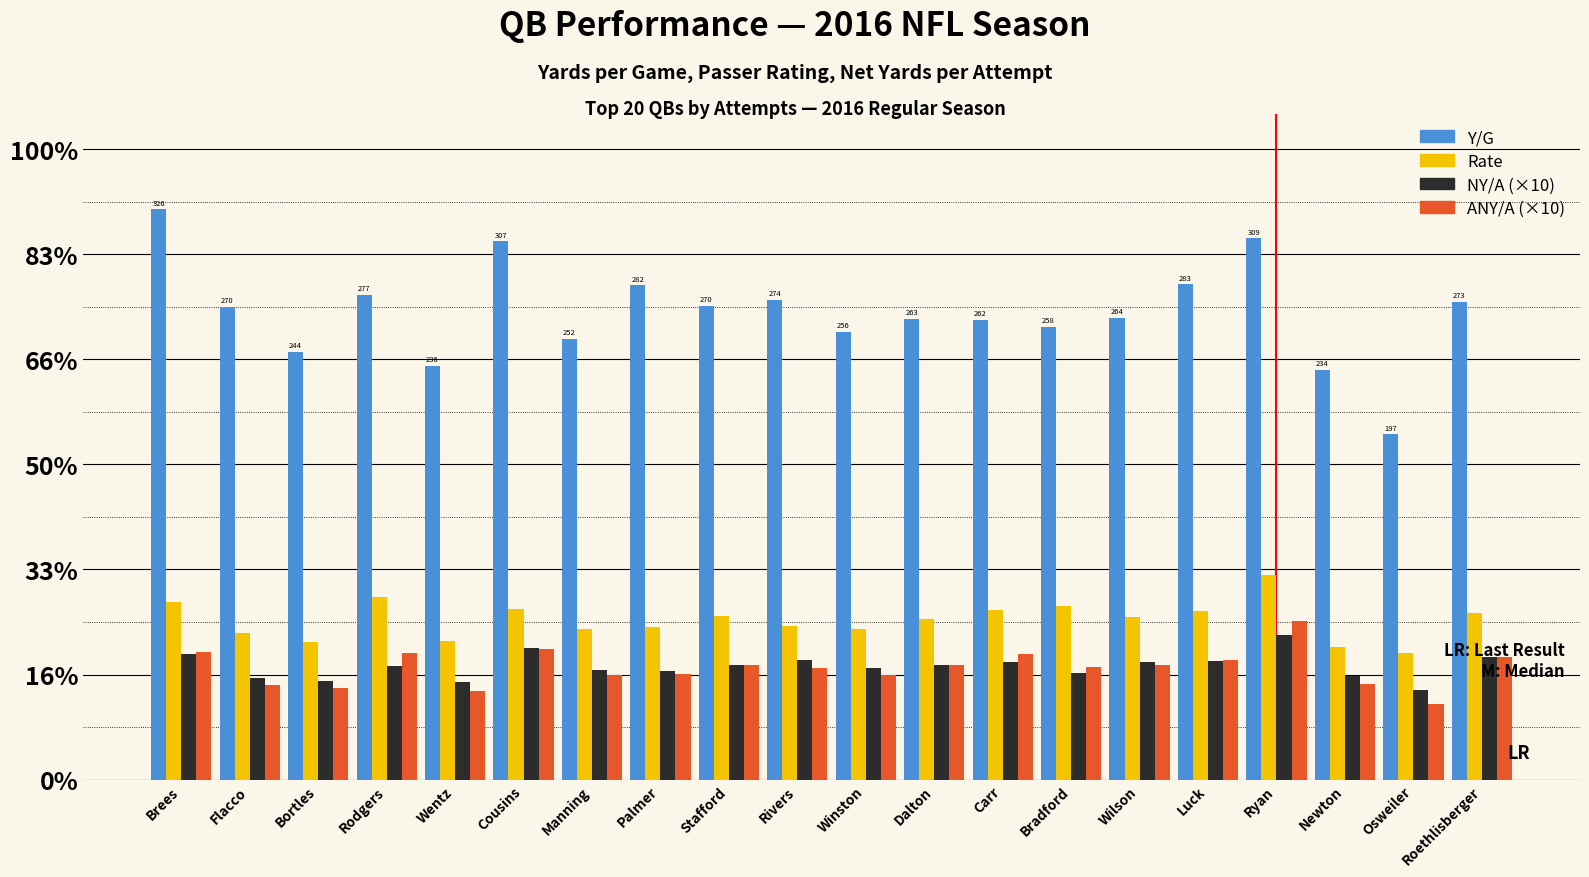

At which label does Y/G first exceed 269?

Brees